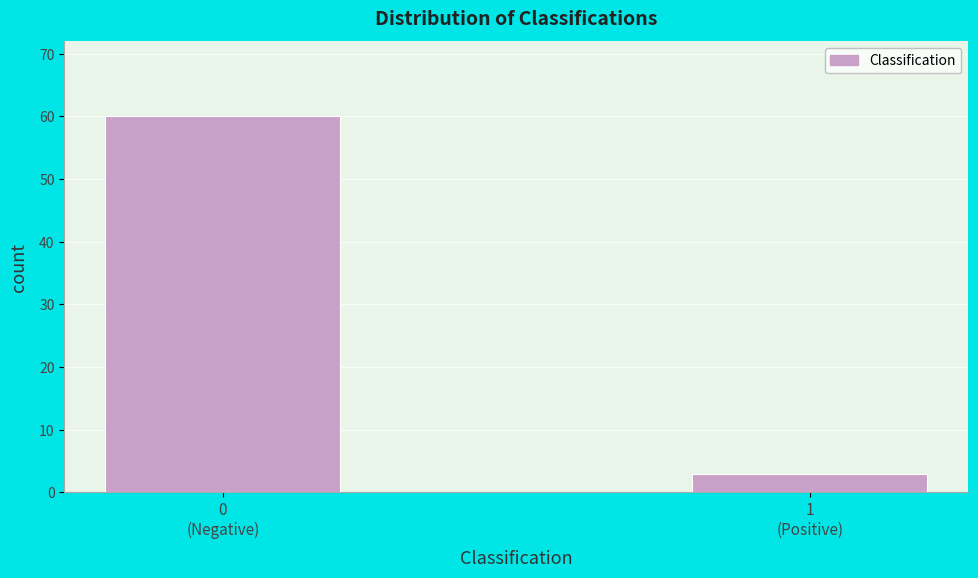

Reading left to right, list all the values displayed in this chart.

60	3